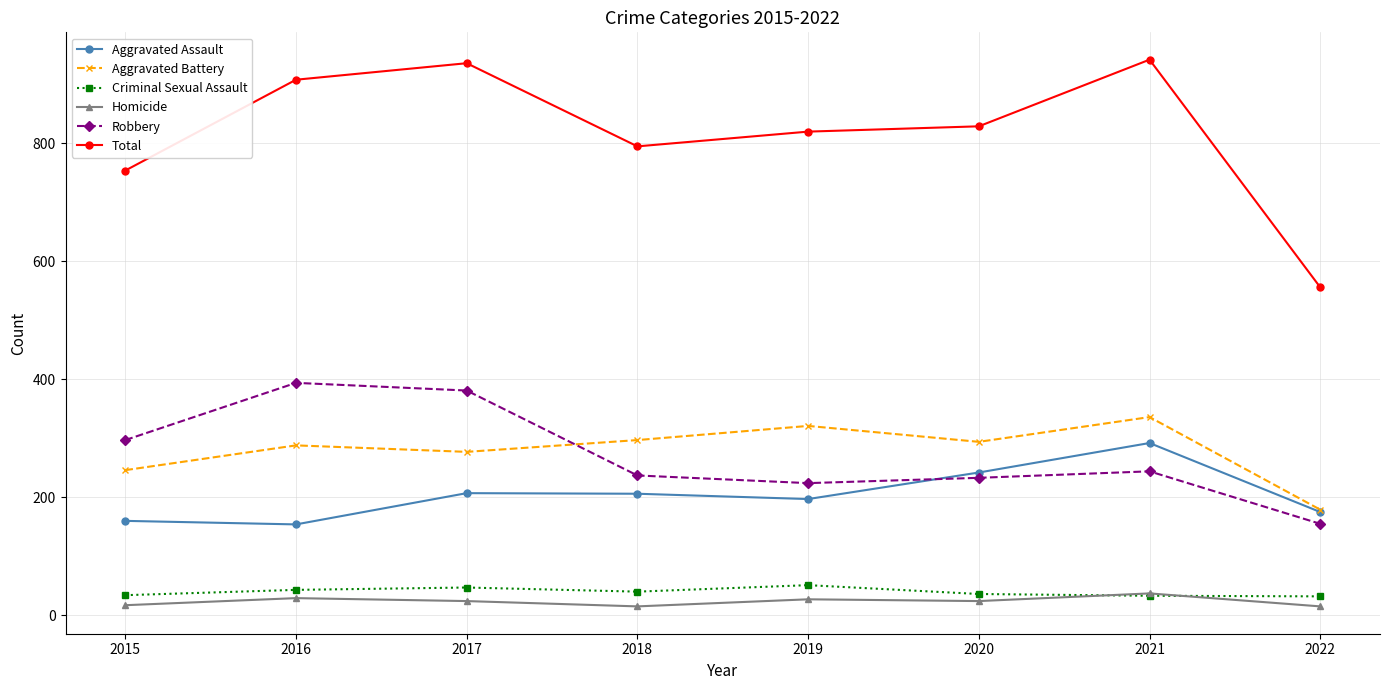

What is the value of the Homicide point at the 5th from the left?

27